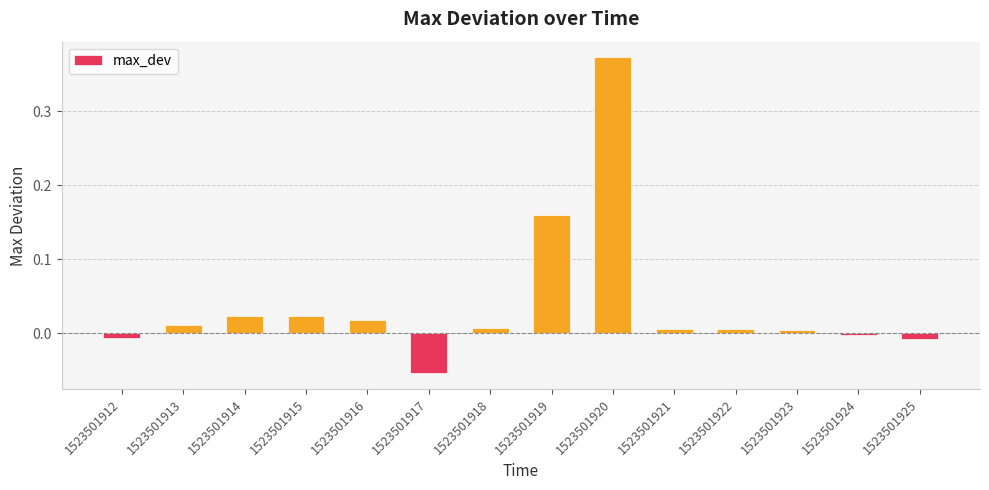

Which label corresponds to the smallest value in the chart?

1523501917